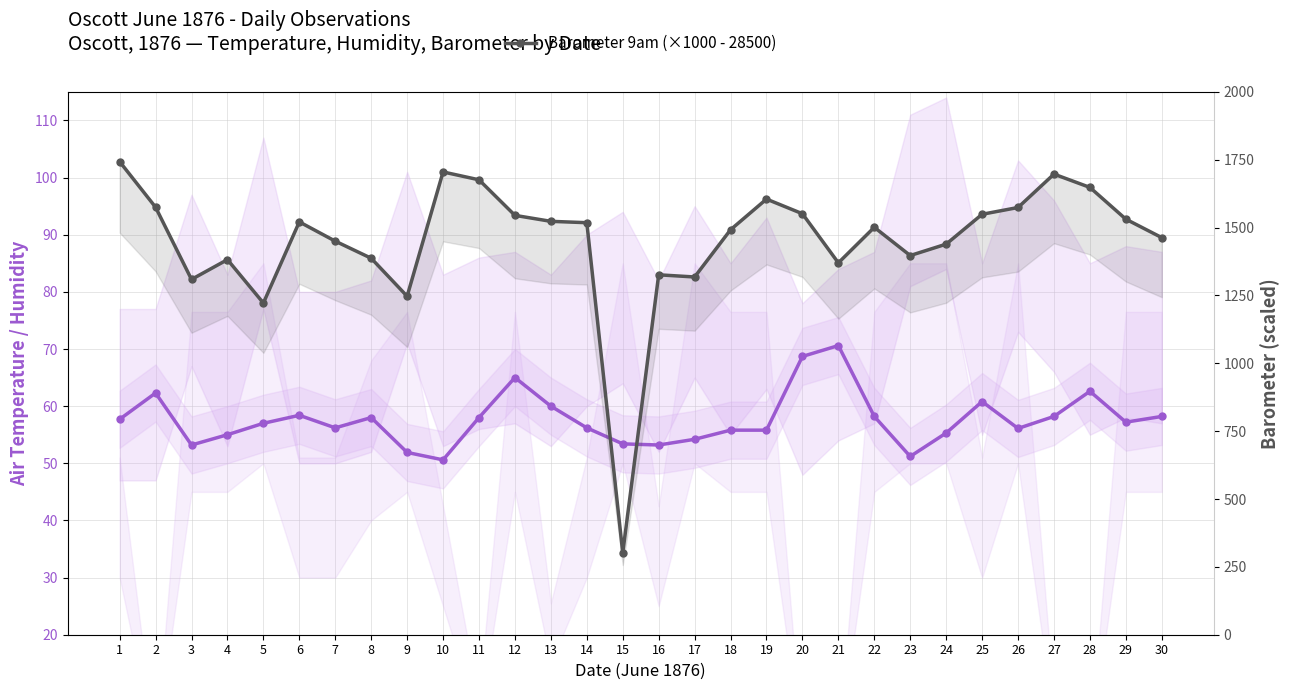

List the series in order of their overall mean, highest first.

Barometer 9am (×1000 - 28500), Air Temperature 9am (°F)